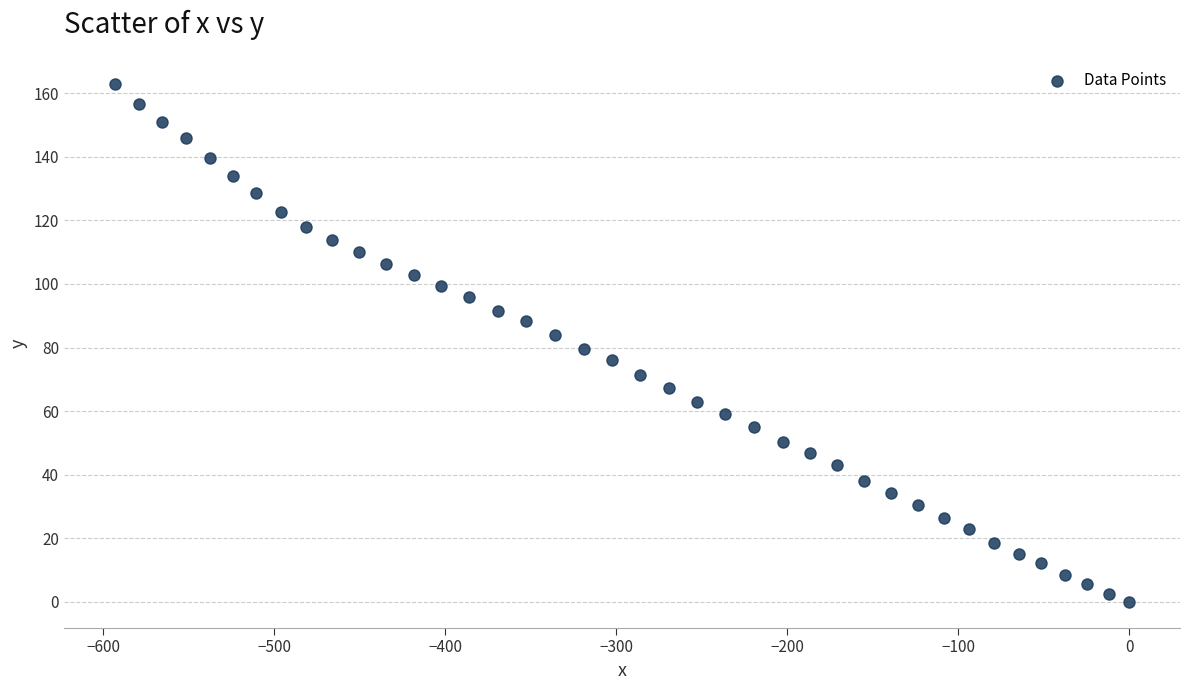

What is the range of Y values (max minus min)?

162.9